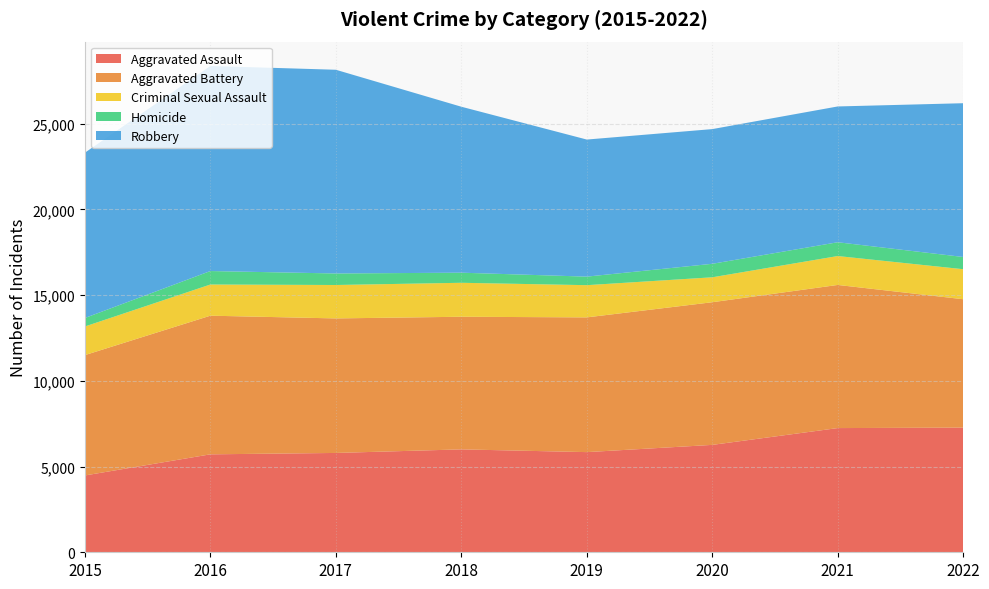

Reading left to right, list all the values displayed in this chart.

Aggravated Assault: 4480	5712	5793	6001	5841	6263	7243	7270
Aggravated Battery: 7018	8085	7845	7734	7857	8319	8347	7487
Criminal Sexual Assault: 1670	1818	1949	1981	1879	1454	1686	1751
Homicide: 496	786	672	589	498	787	804	713
Robbery: 9638	11960	11880	9679	7994	7855	7919	8967